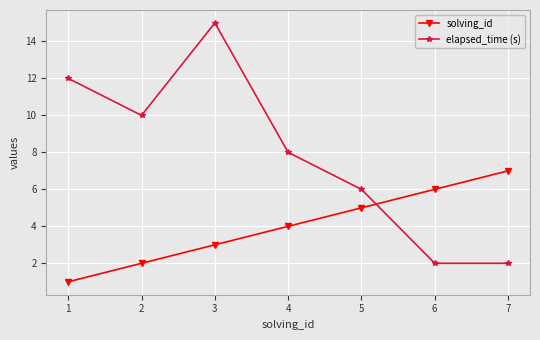

At which category does elapsed_time (s) reach its first local valley?

2